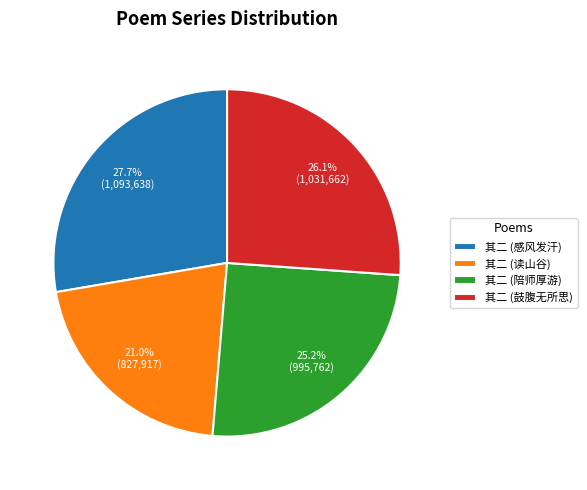

Does 其二 (鼓腹无所思) represent more than half of the total?

No